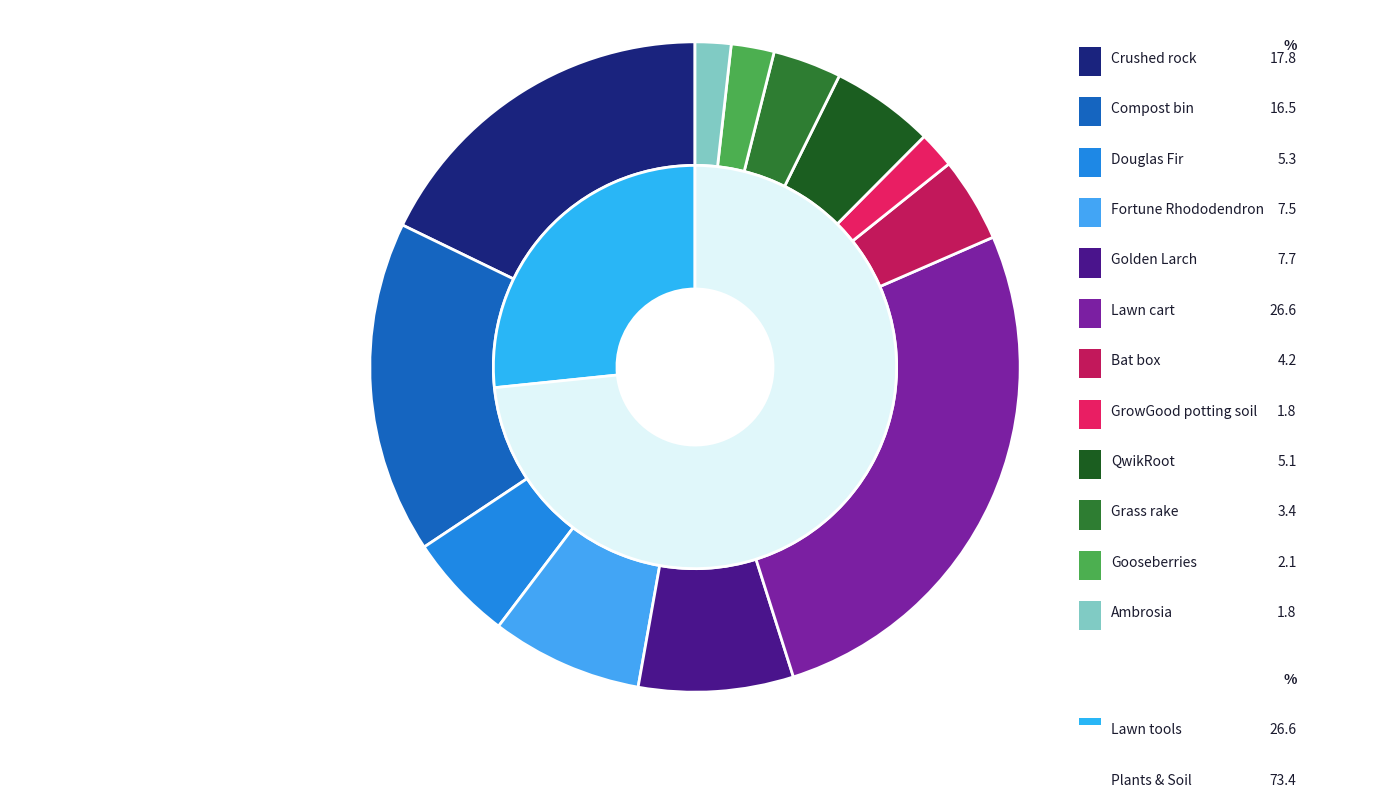

Which has a higher value, Douglas Fir or Bat box?

Douglas Fir